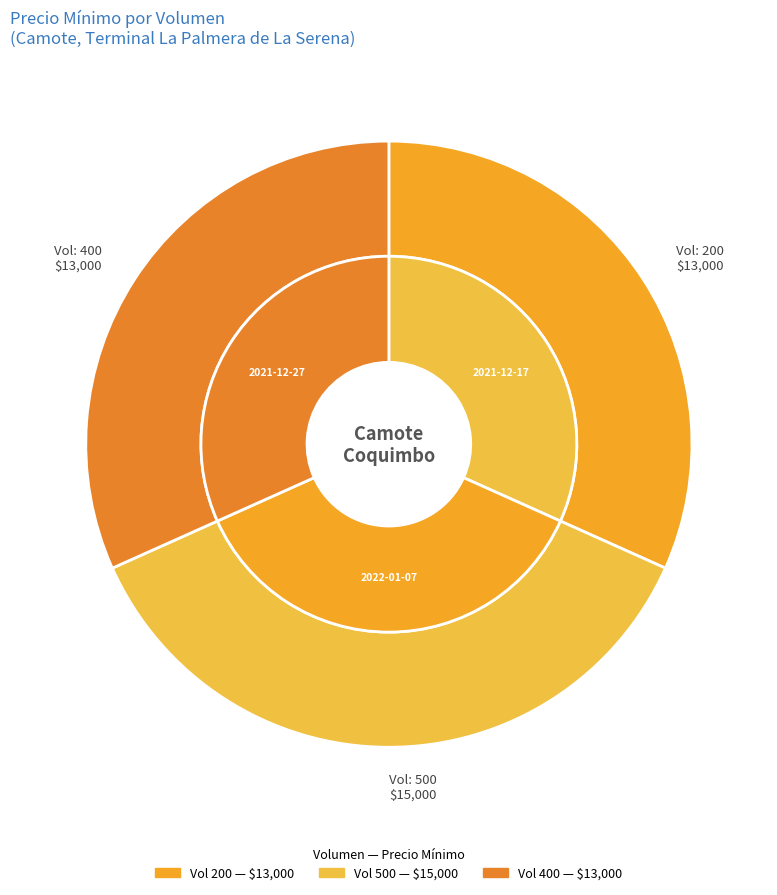

Does any single category account for the majority?

No